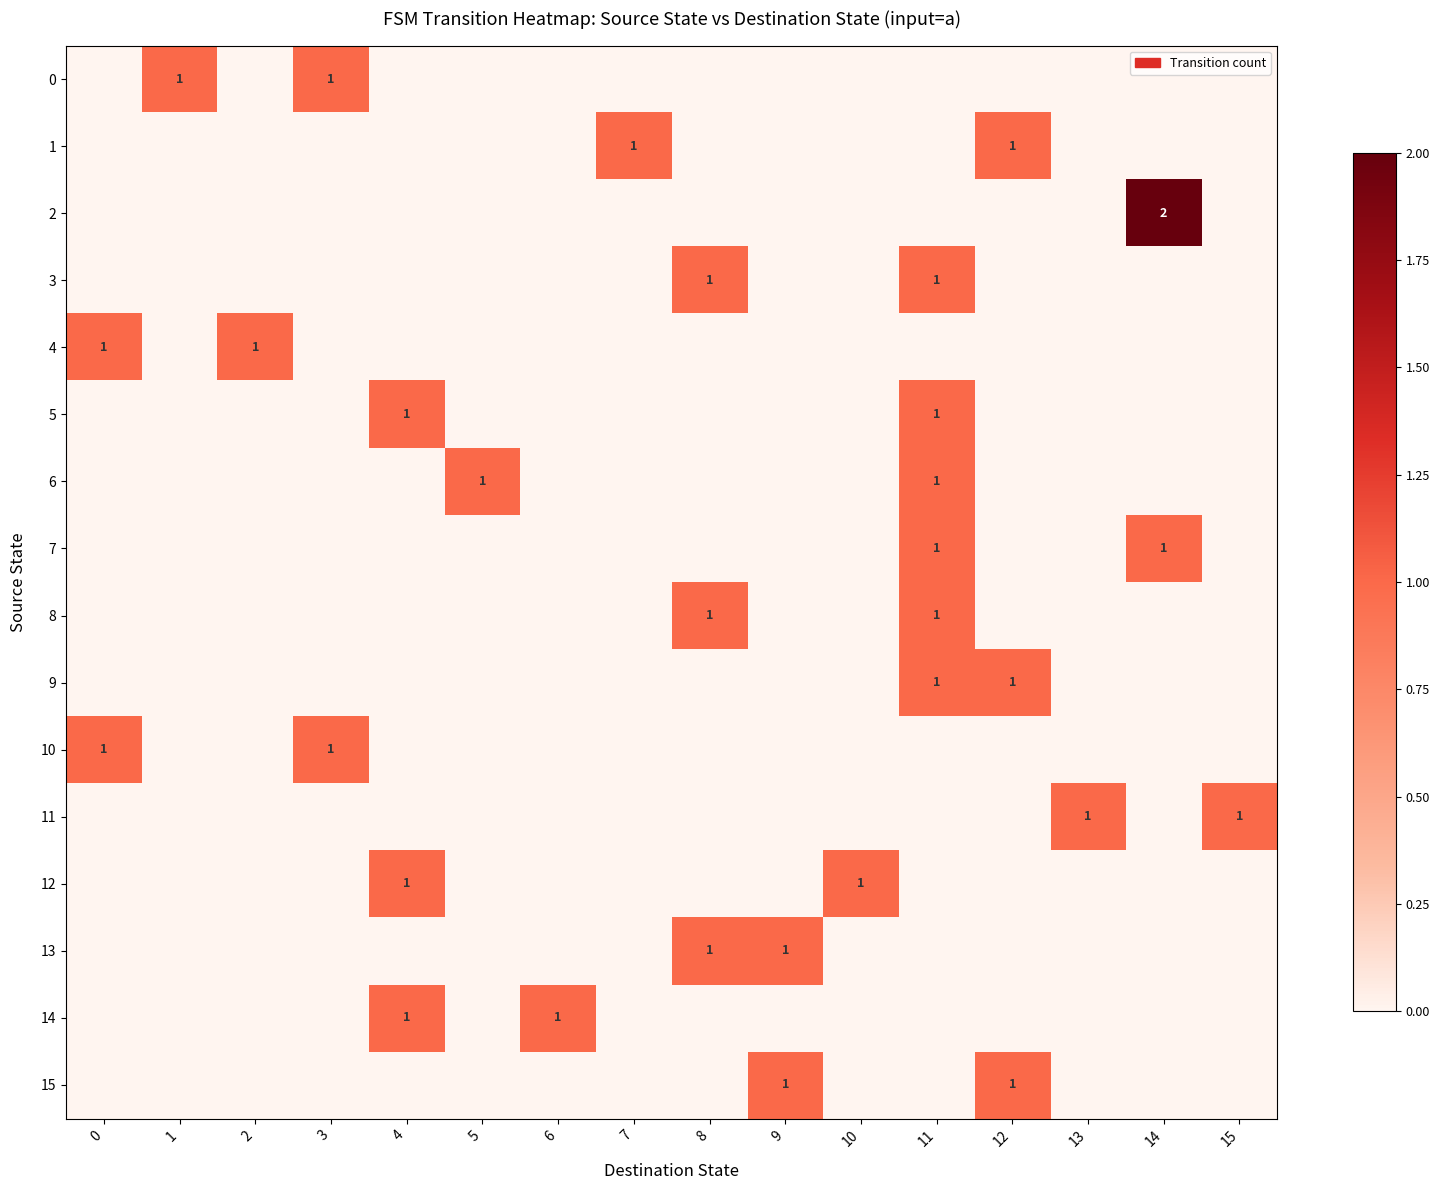

Is it true that 15 equals 1 at 9?

True